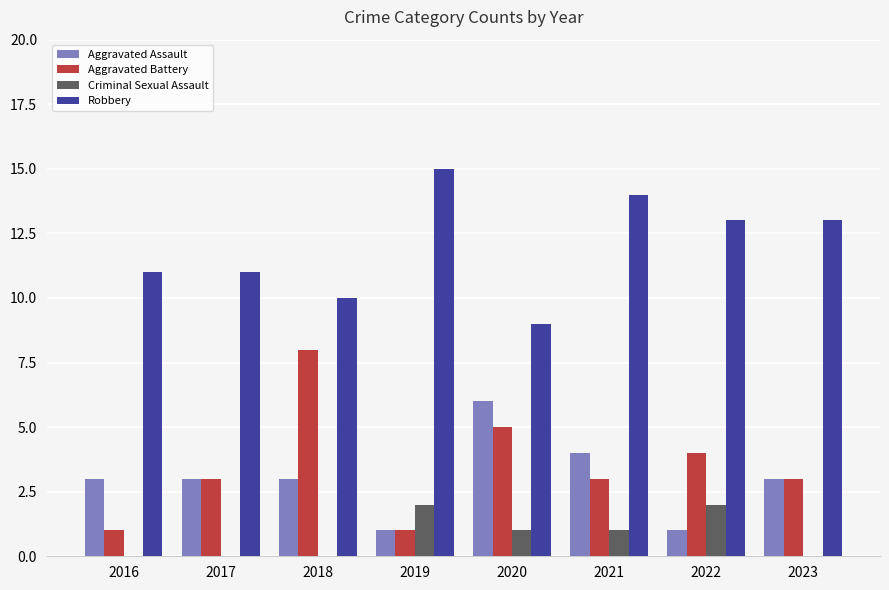

What are all the series names shown in the legend?

Aggravated Assault, Aggravated Battery, Criminal Sexual Assault, Robbery